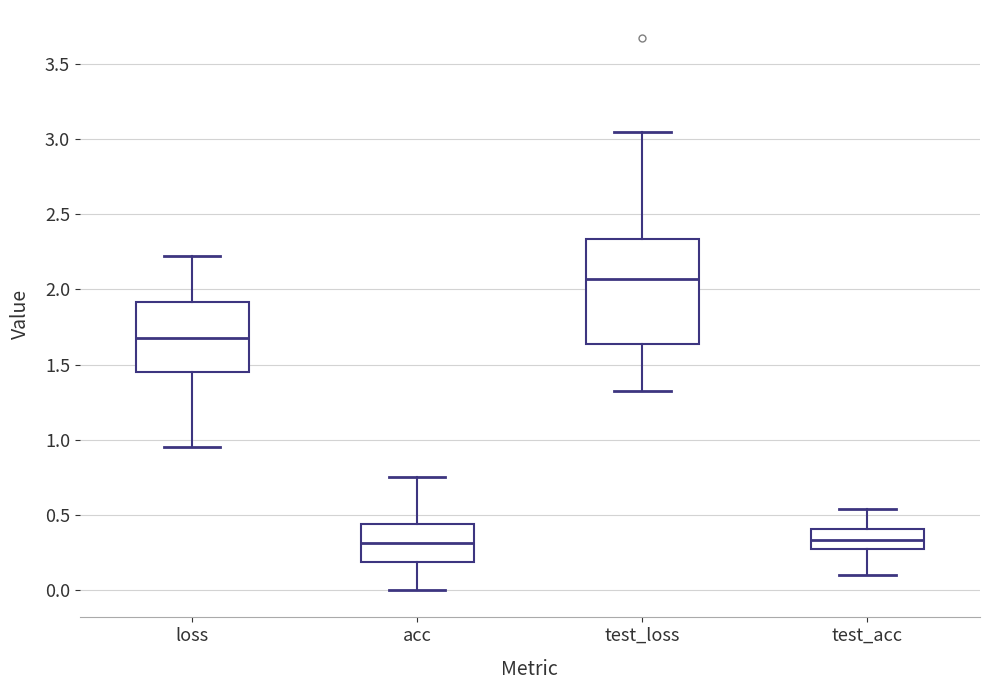

Which box is the tallest, from its lower edge to its upper edge?

test_loss